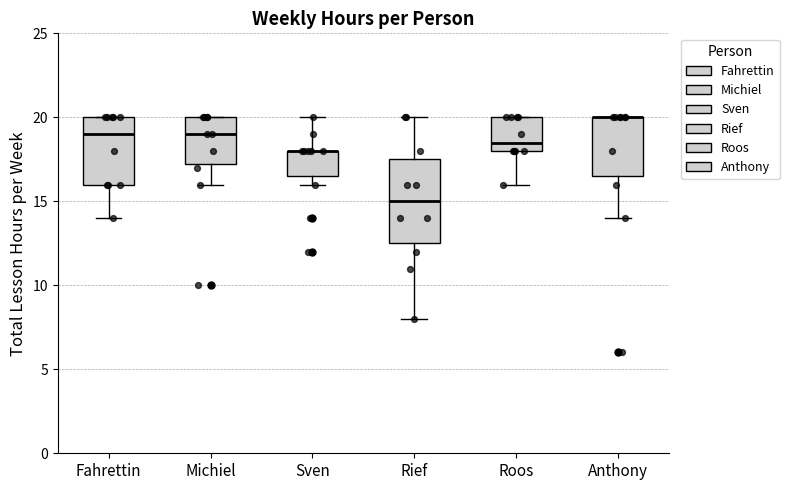

Which box is the tallest, from its lower edge to its upper edge?

Rief